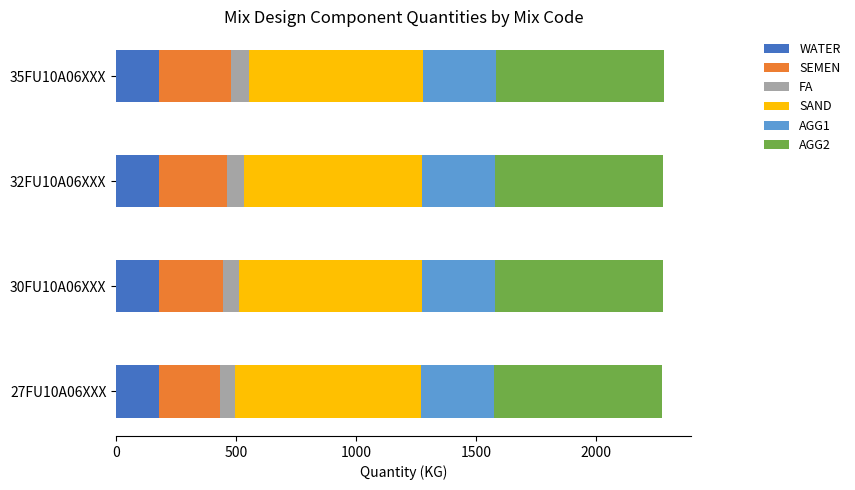

What is the total value across all series at 32FU10A06XXX?

2281